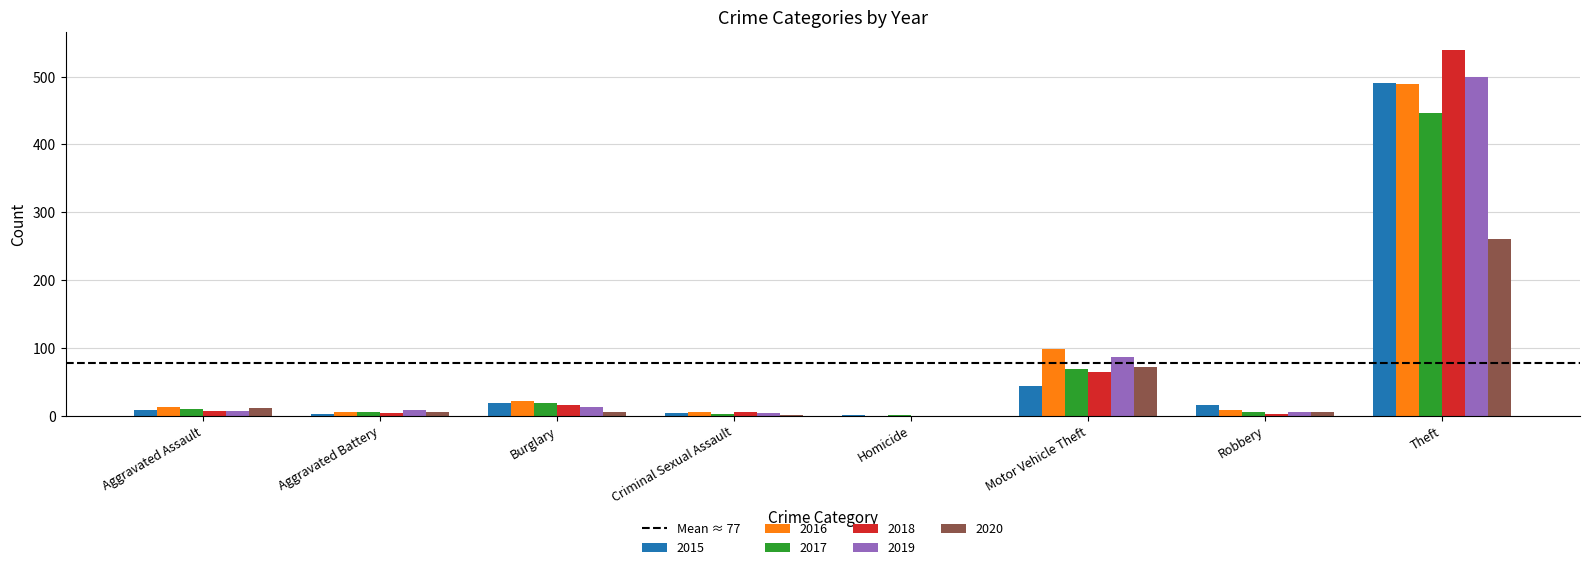

The 2016 series shows 13 at Aggravated Assault. True or false?

True